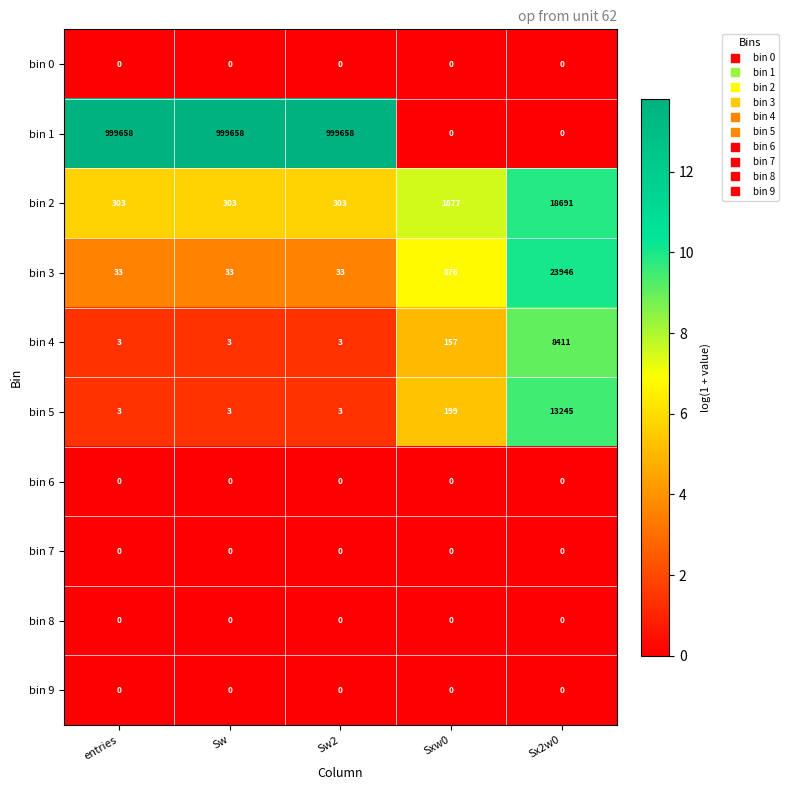

What is the total value across all series at Sx2w0?

64293